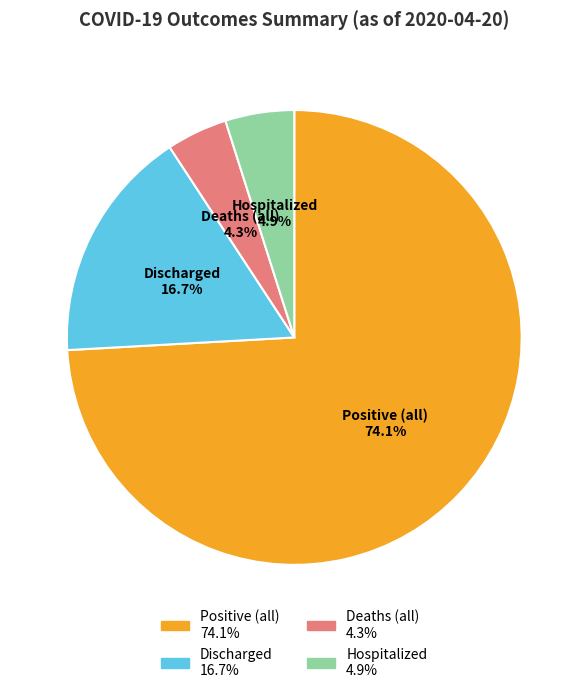

Between Discharged and Deaths (all), which is larger?

Discharged